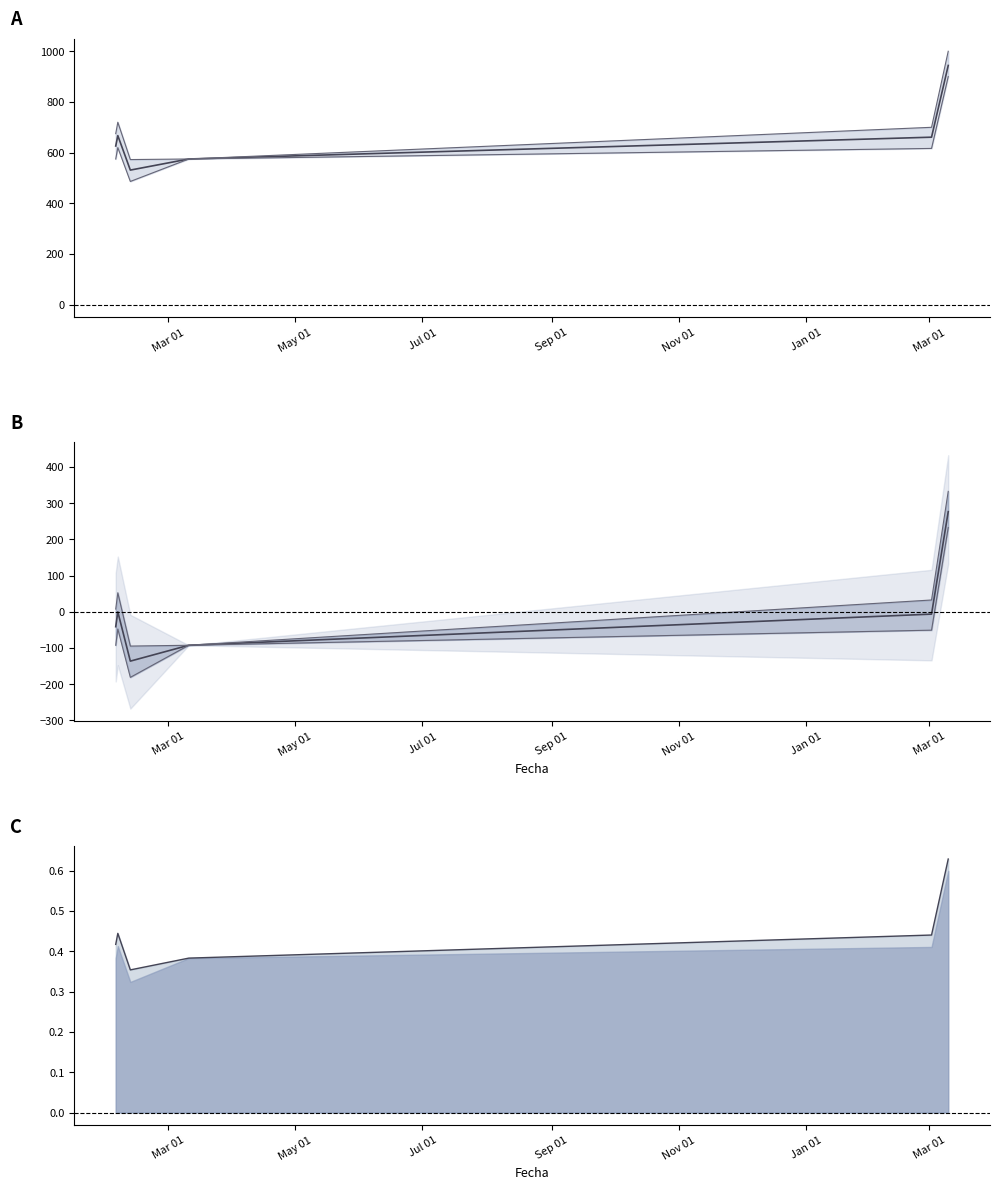

What is the label of the 5th point from the left?

Nov 01